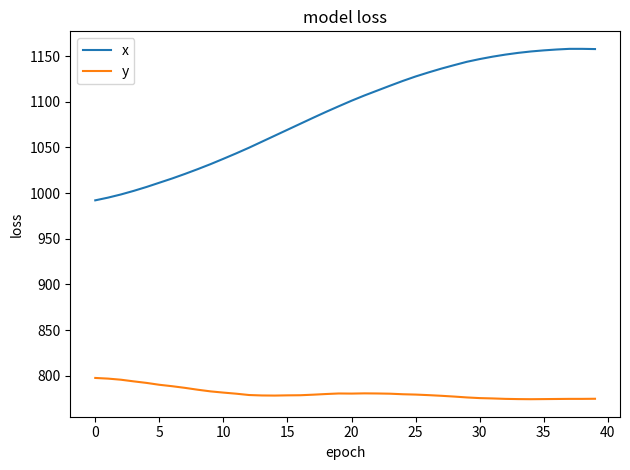

What is the lowest value of the y series?

774.3